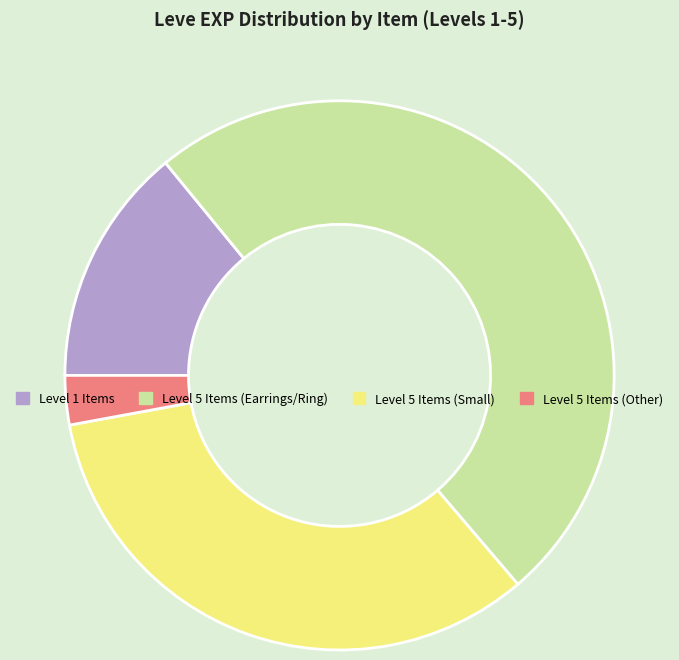

Rank the categories by value from highest to lowest.

Level 5 Items (Earrings/Ring), Level 5 Items (Small), Level 1 Items, Level 5 Items (Other)